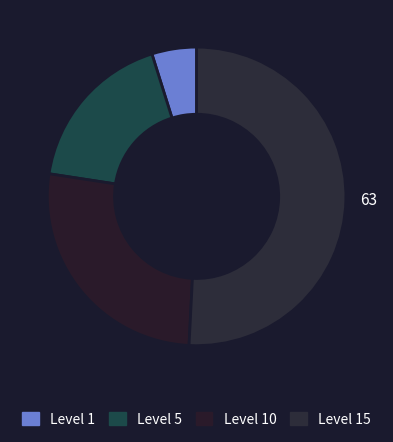

How many slices are in this pie chart?

4